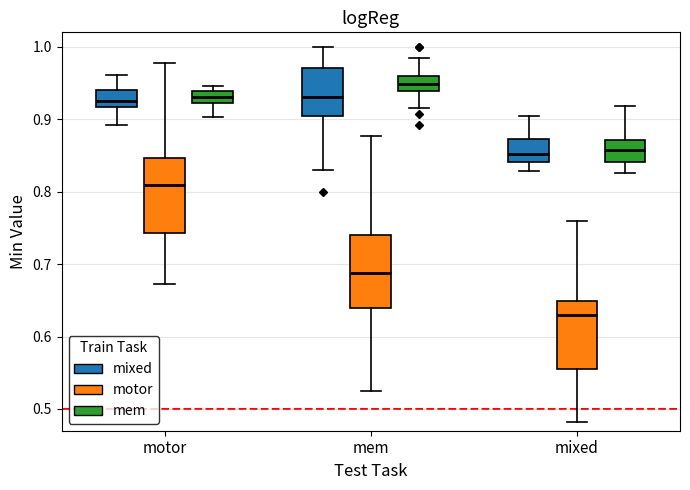

Which box's median line is the highest?

mem (mem)